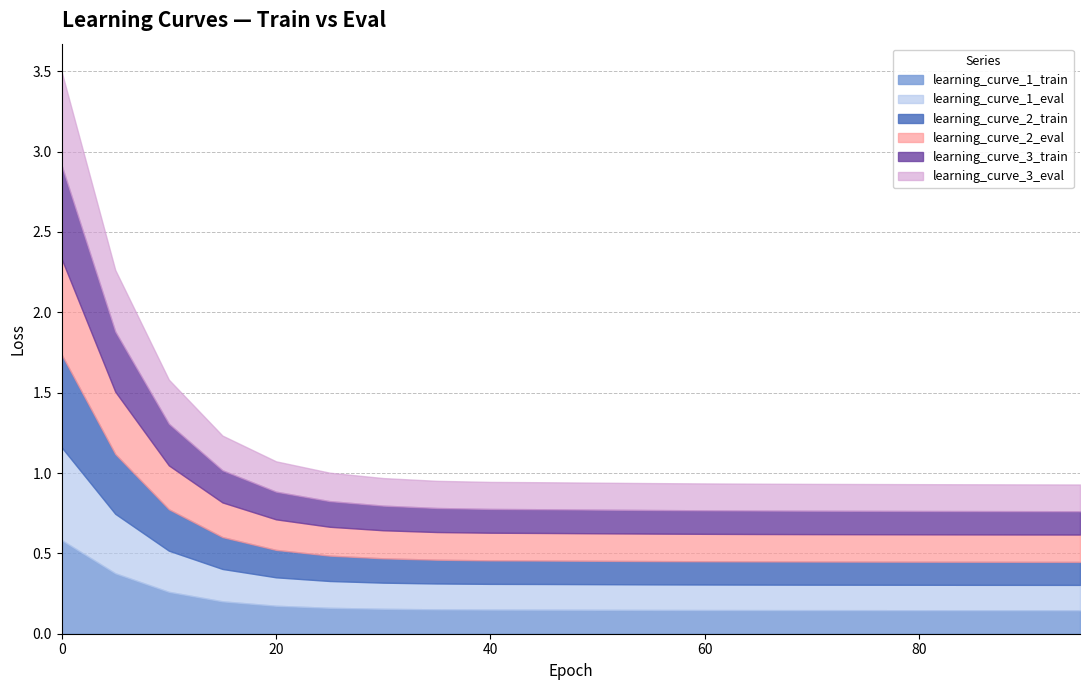

At which label does learning_curve_2_eval reach its minimum?

95